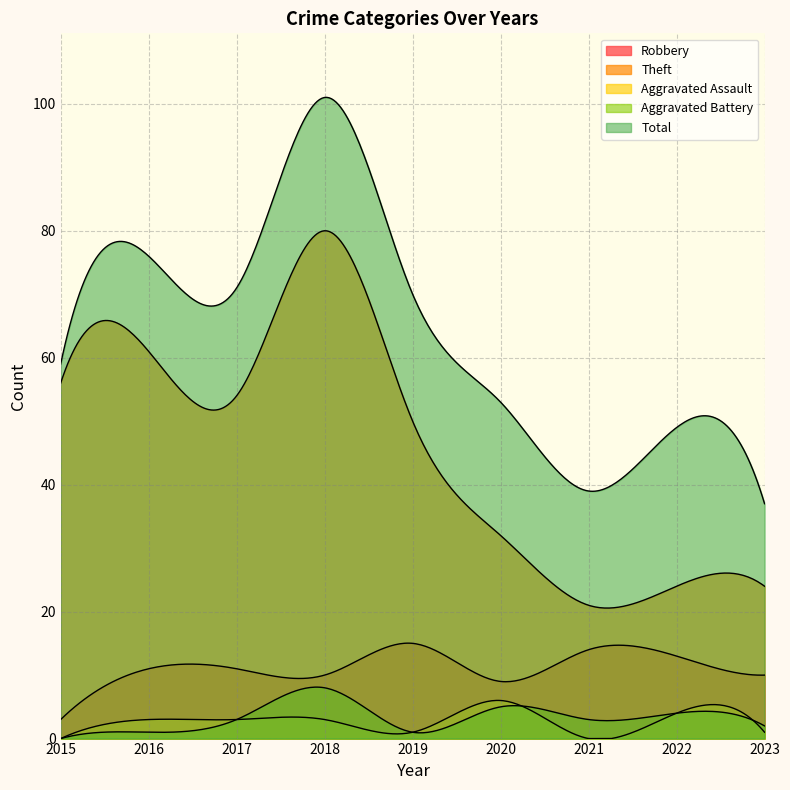

What is the approximate value of Total at 2019?

70